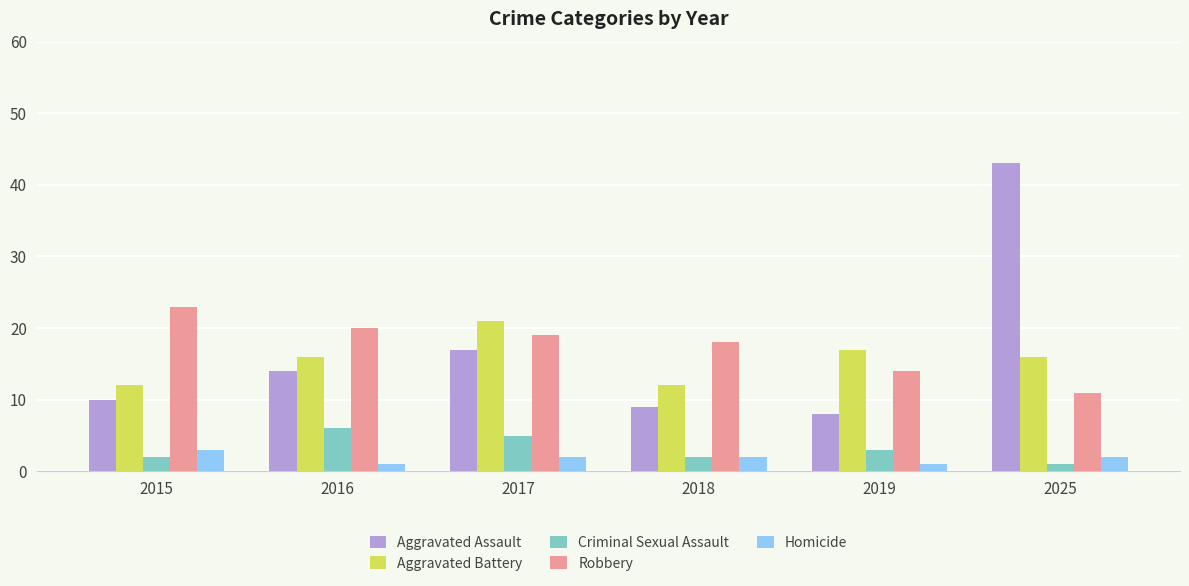

At how many categories does at least one series exceed 37?

1